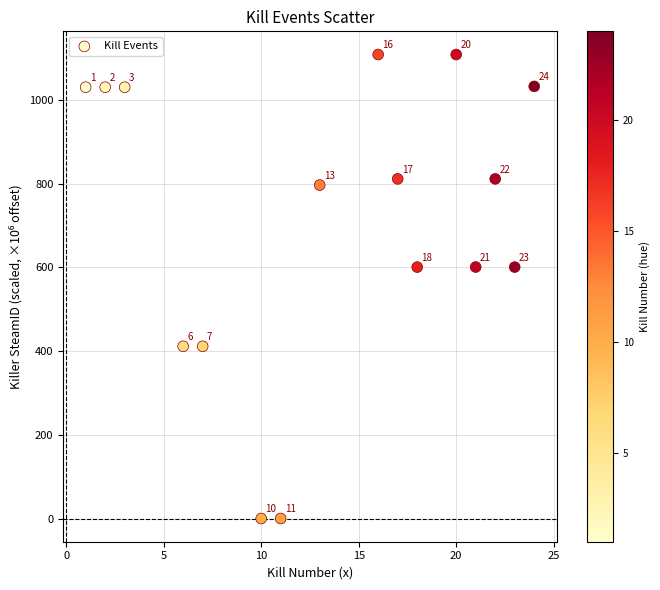

What Y value in the scatter plot is closest to 554?

600.4